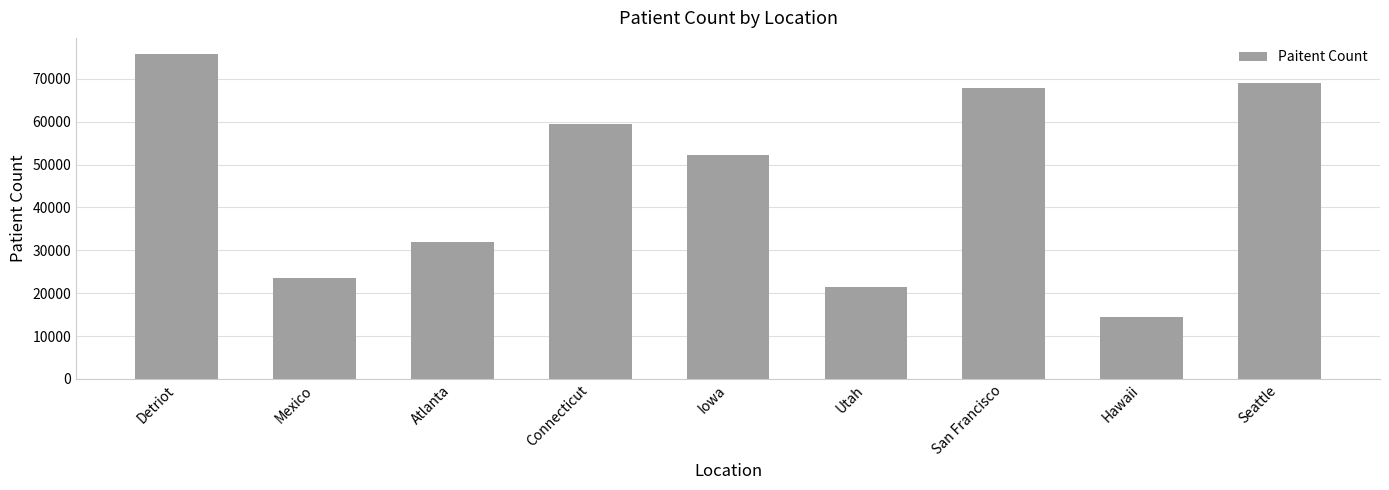

What position from the right is Iowa?

5